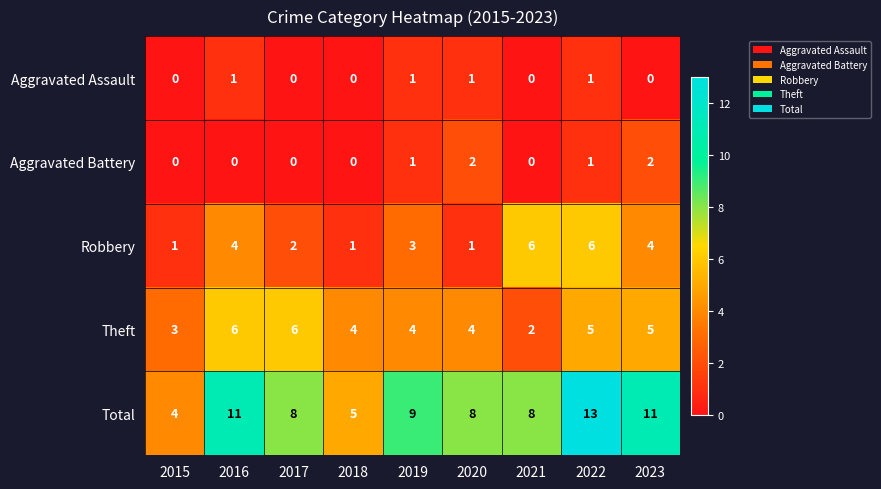

How many Aggravated Battery values are between 0 and 1?

7